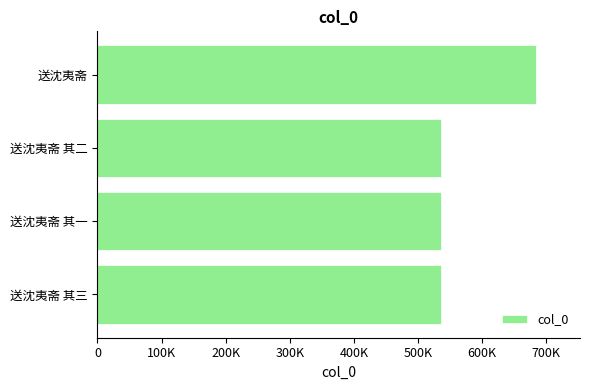

Does the chart contain any negative values?

No